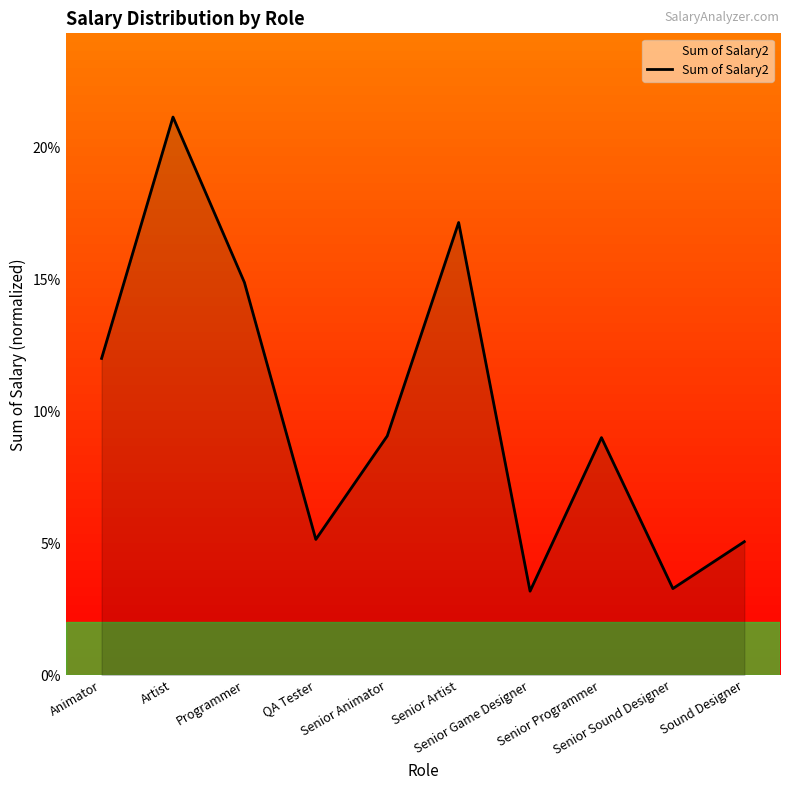

Does the chart have visible grid lines?

No